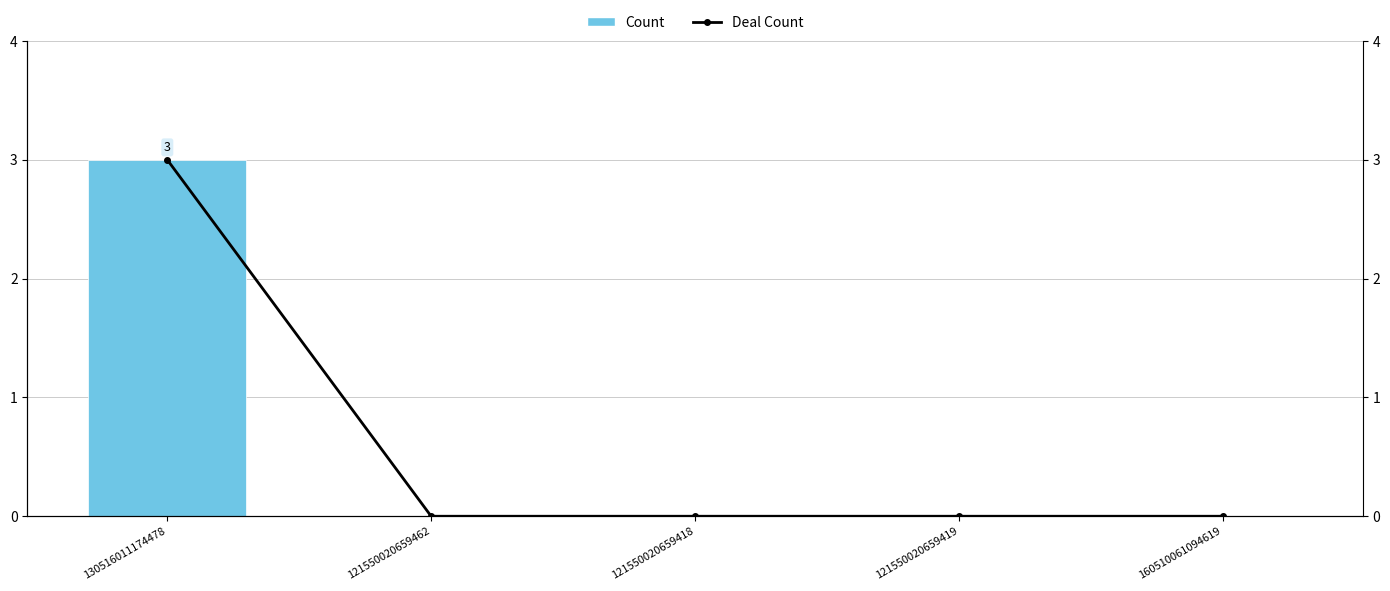

What position from the left is 121550020659418?

3